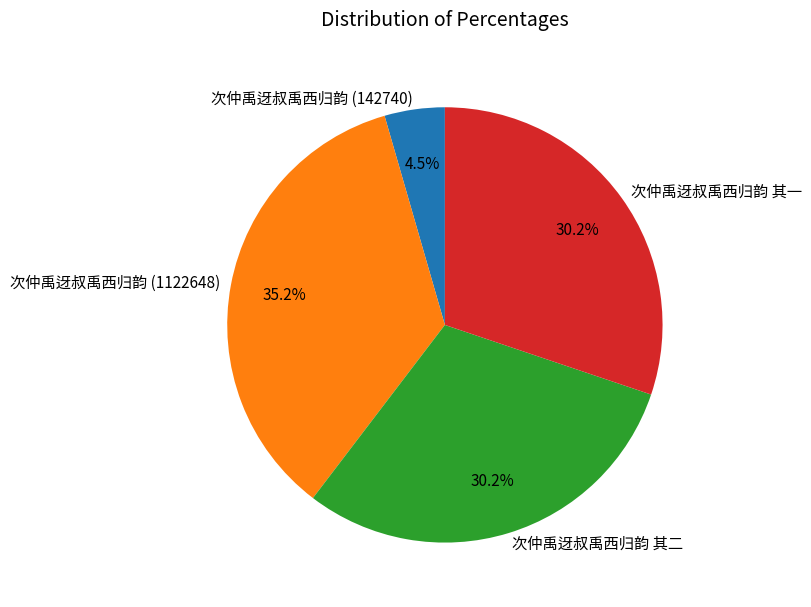

How many segments does this pie chart have?

4